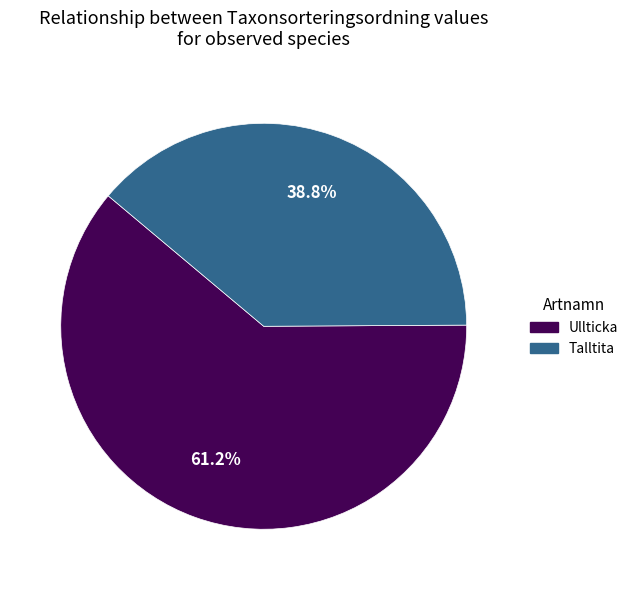

To the nearest percent, what is the average slice percentage?

50%